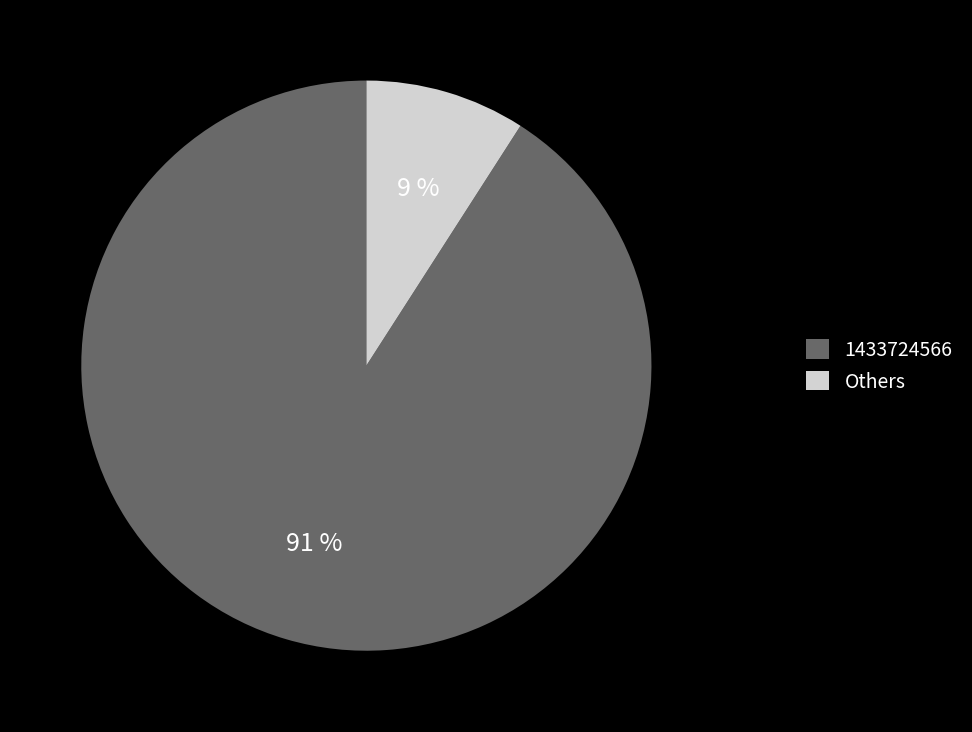

Does 1433724566 account for over 50% of the chart?

Yes